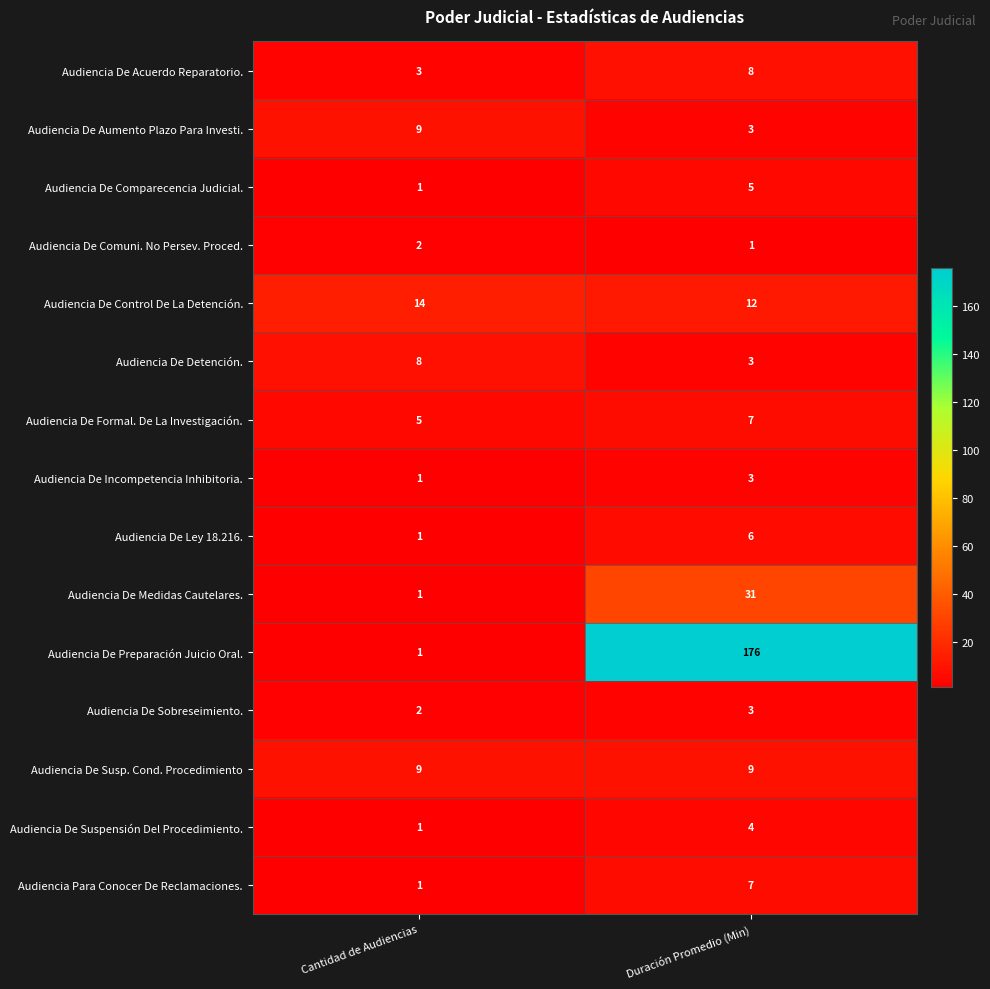

What is the maximum value shown in the chart?

176